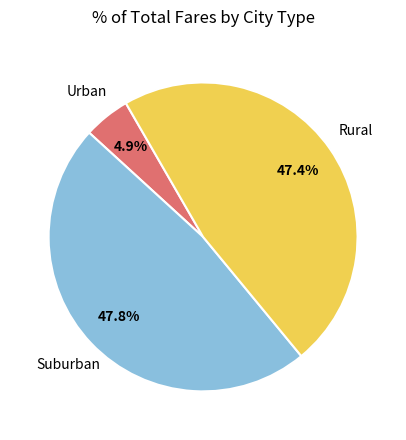

To the nearest percent, what is the difference between the largest and smallest slice percentages?

43%